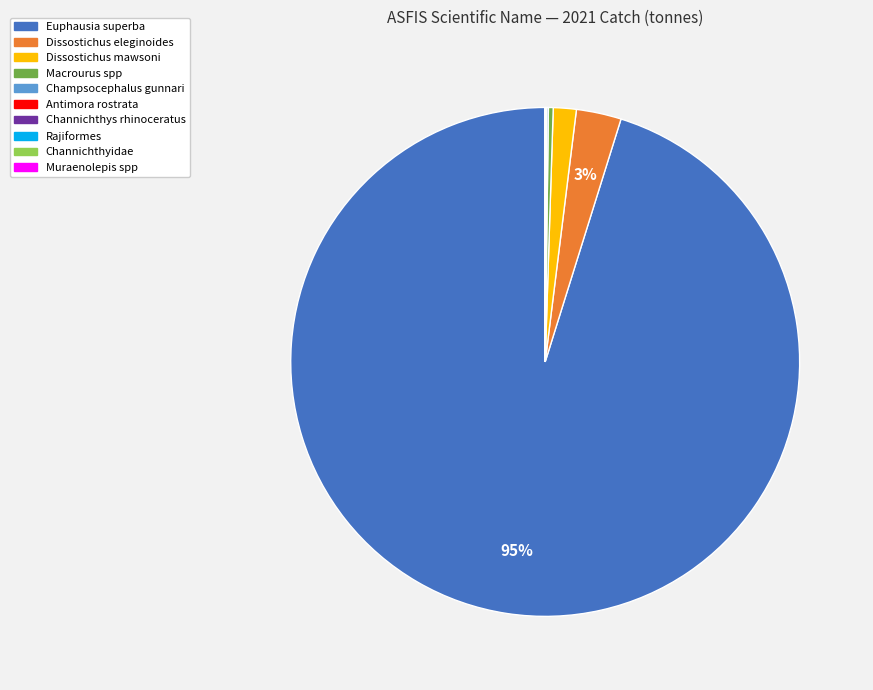

Does any single category account for the majority?

Yes